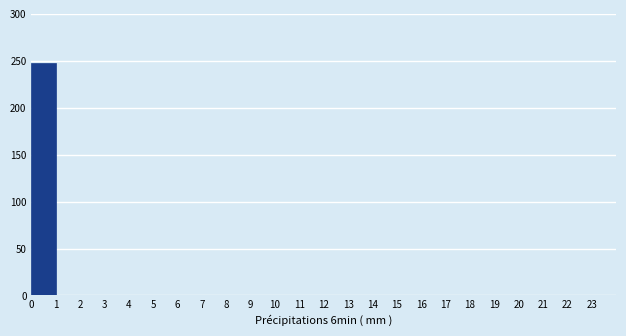

Over which range of the x-axis is the bar tallest?

0 to 1